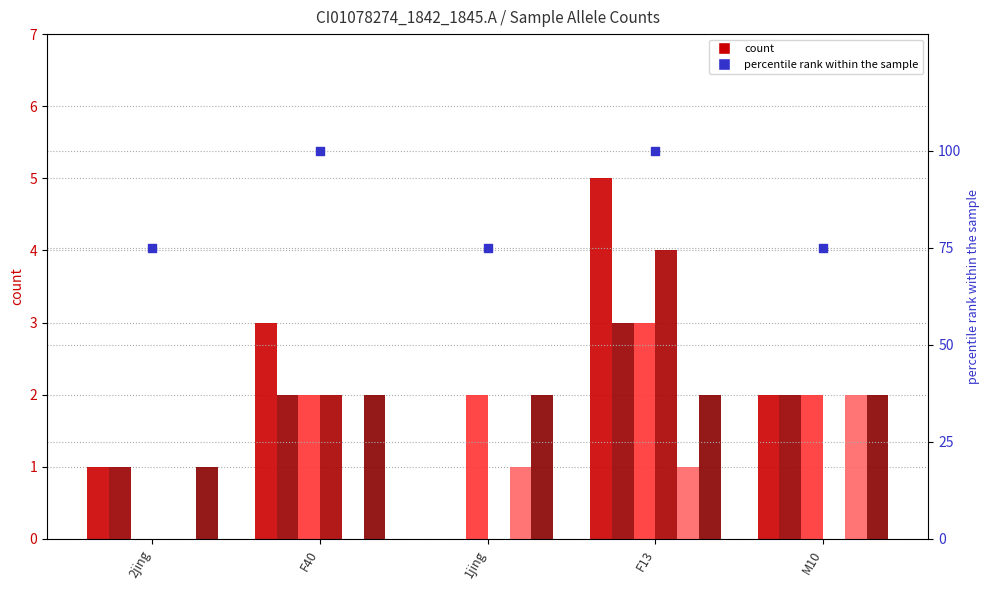

Is the value of CI01000026_3730463_3730710.A at M10 greater than the value of CI01000026_3730463_3730710.B at 2jing?

No